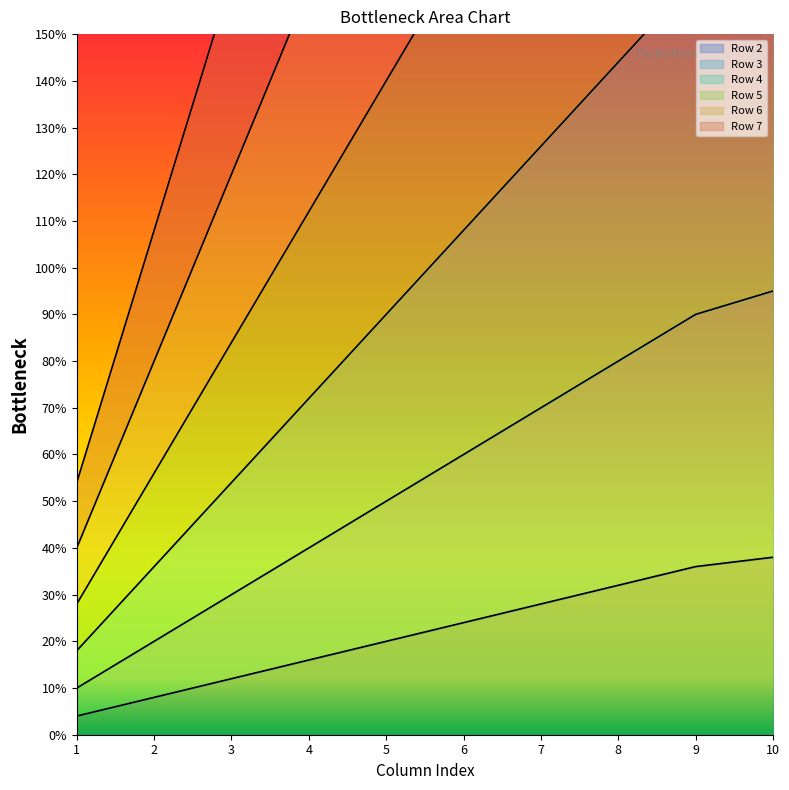

True or false: Row 4 and Row 2 cross at least once.

False